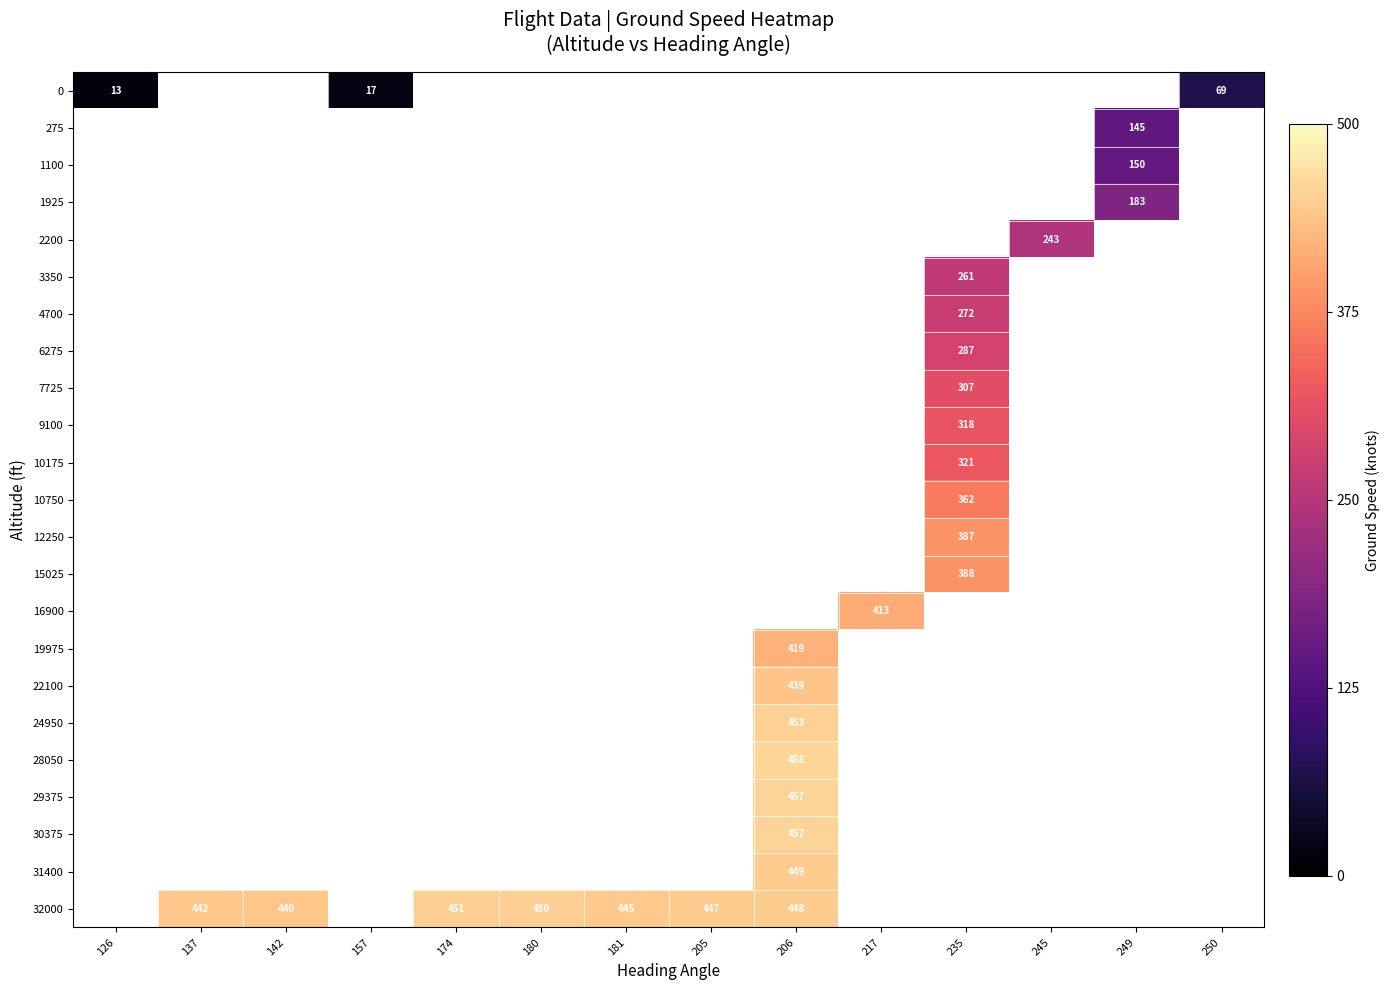

Rank the series by their average value, from lowest to highest.

0, 275, 1100, 1925, 2200, 3350, 4700, 6275, 7725, 9100, 10175, 10750, 12250, 15025, 16900, 19975, 22100, 24950, 28050, 29375, 30375, 31400, 32000